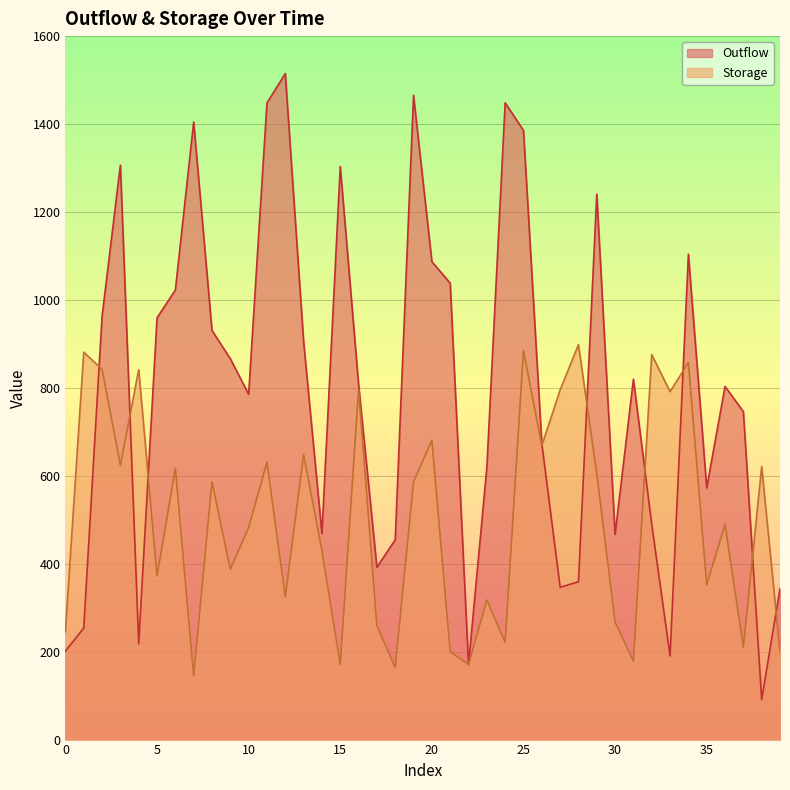

List the series in order of their overall mean, highest first.

Outflow, Storage